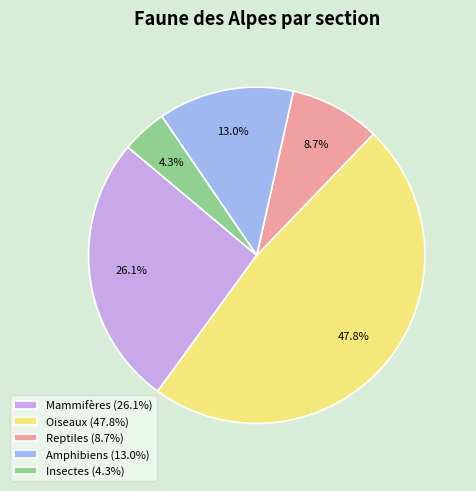

Approximately how many times larger is the value at Reptiles (8.7%) compared to Mammifères (26.1%)?

0.3